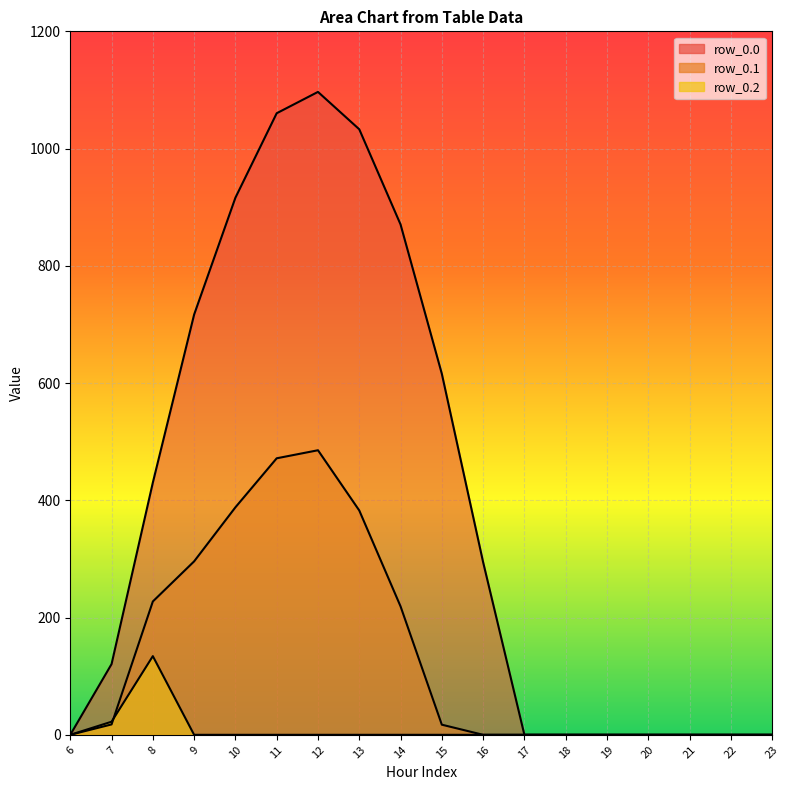

Count the number of data series in this chart.

3